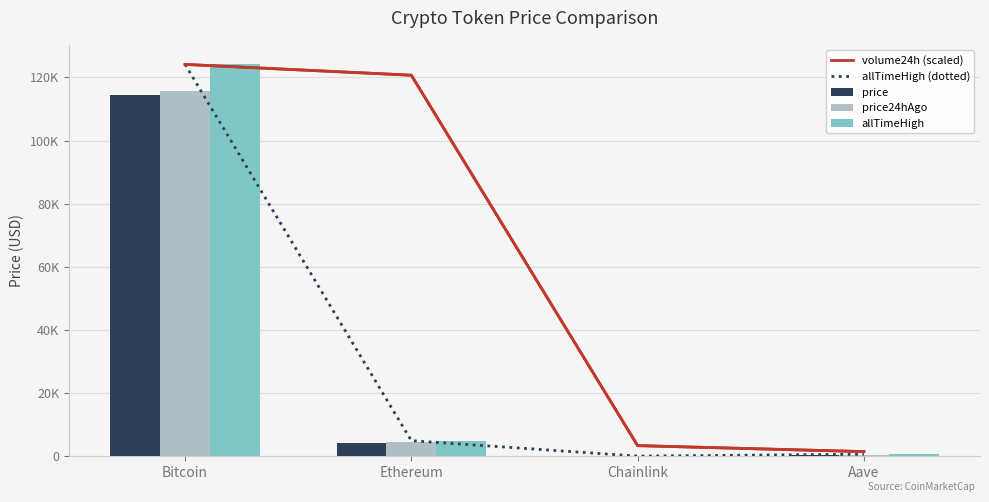

Which series changed the most between Ethereum and Aave?

volume24h (scaled)